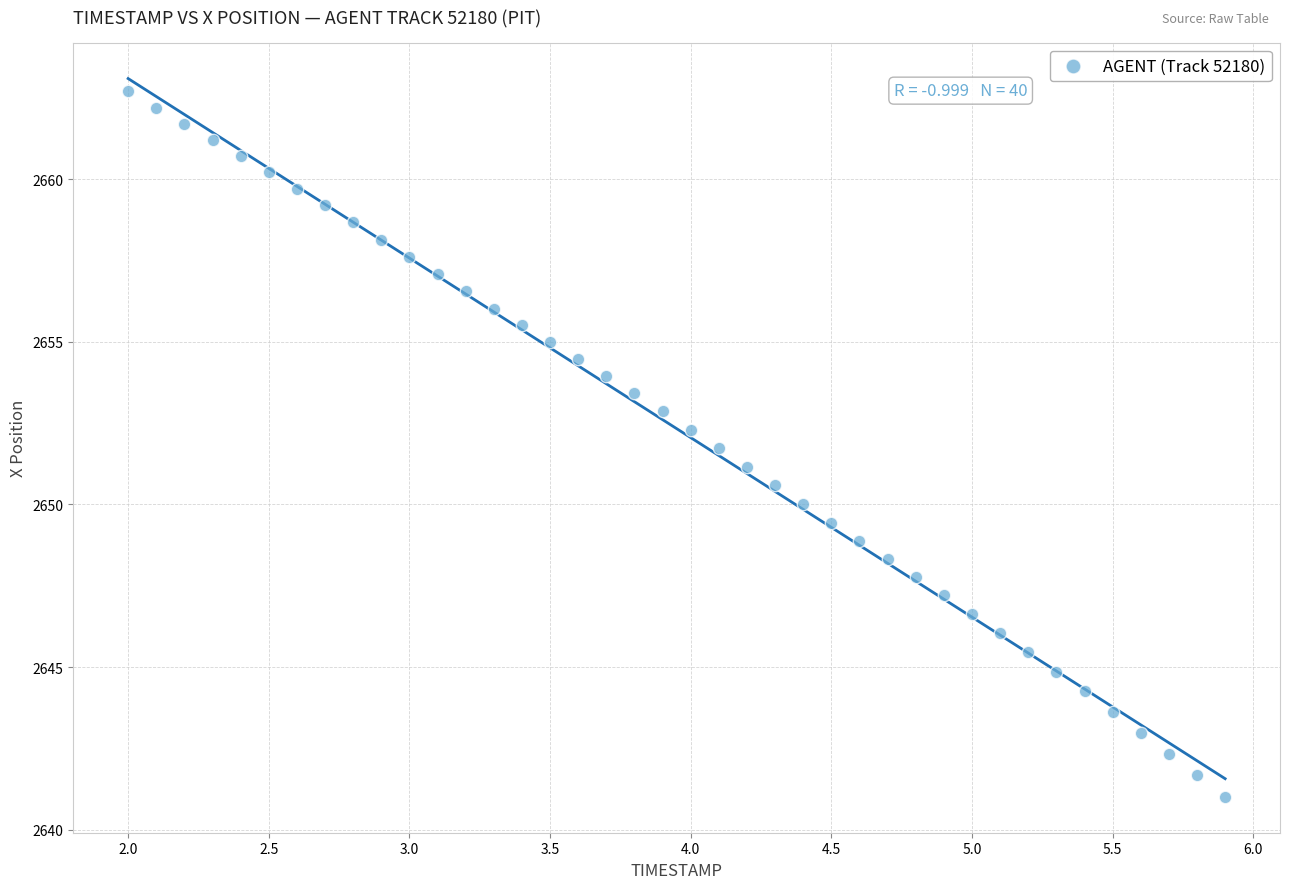

What is the range of X values (max minus min)?

3.9